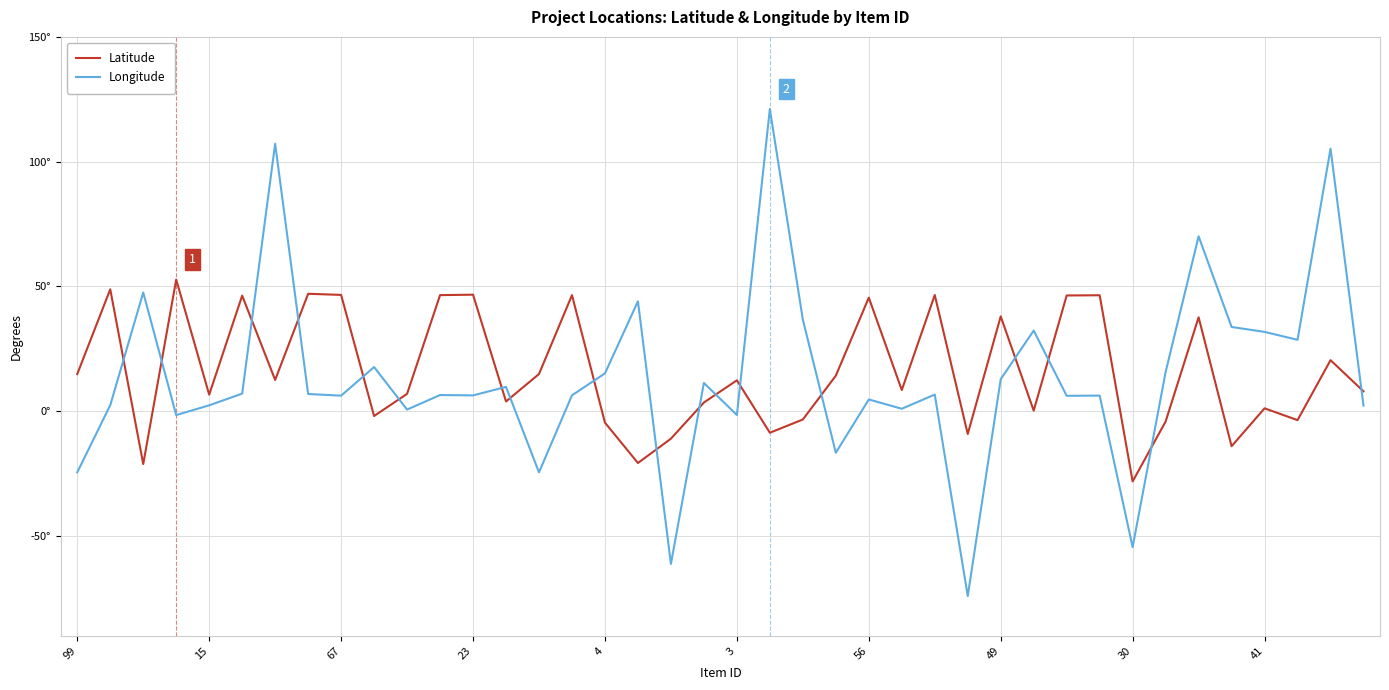

What is the sum of all Longitude values?

554.3